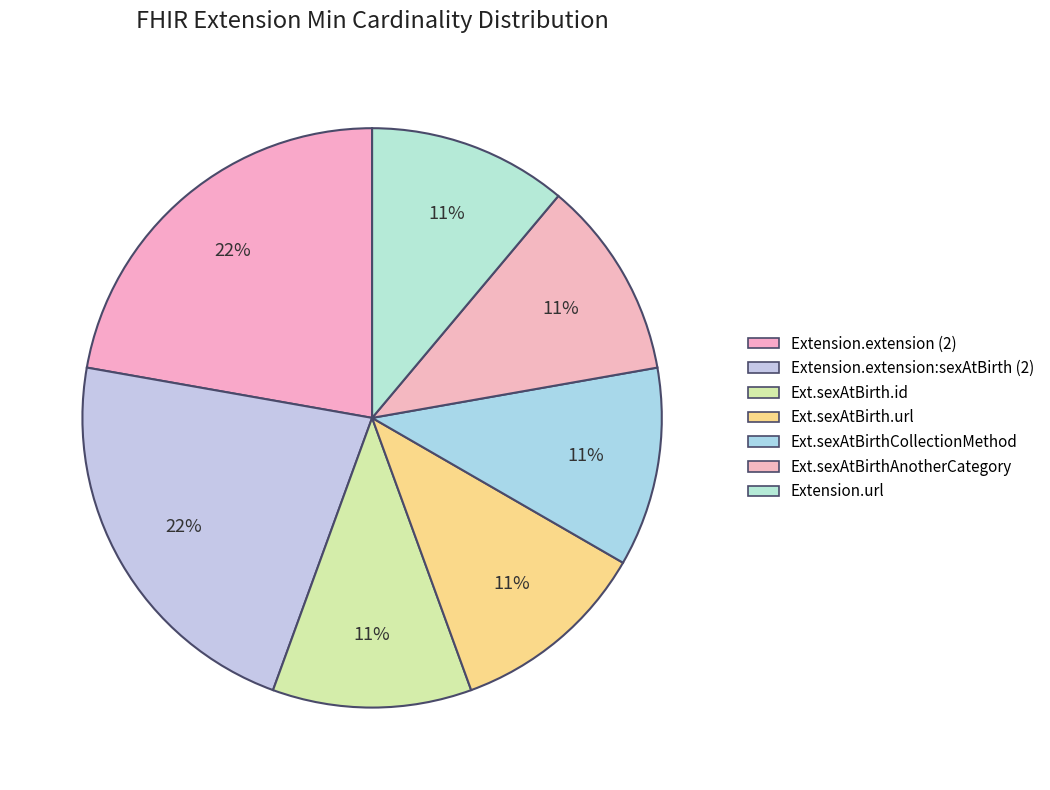

How many slices are in this pie chart?

7